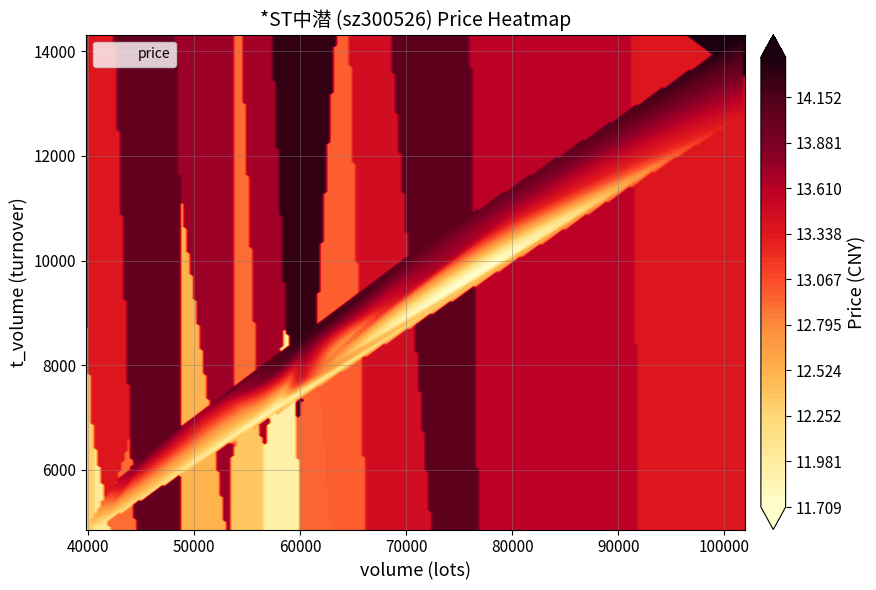

Reading left to right, extract all data points from this chart.

6511	5398	12761	7210	6961	7209	4947	4859	7825	11041	9310	5663	14316	10270	6443	7306	8096	7725	8560